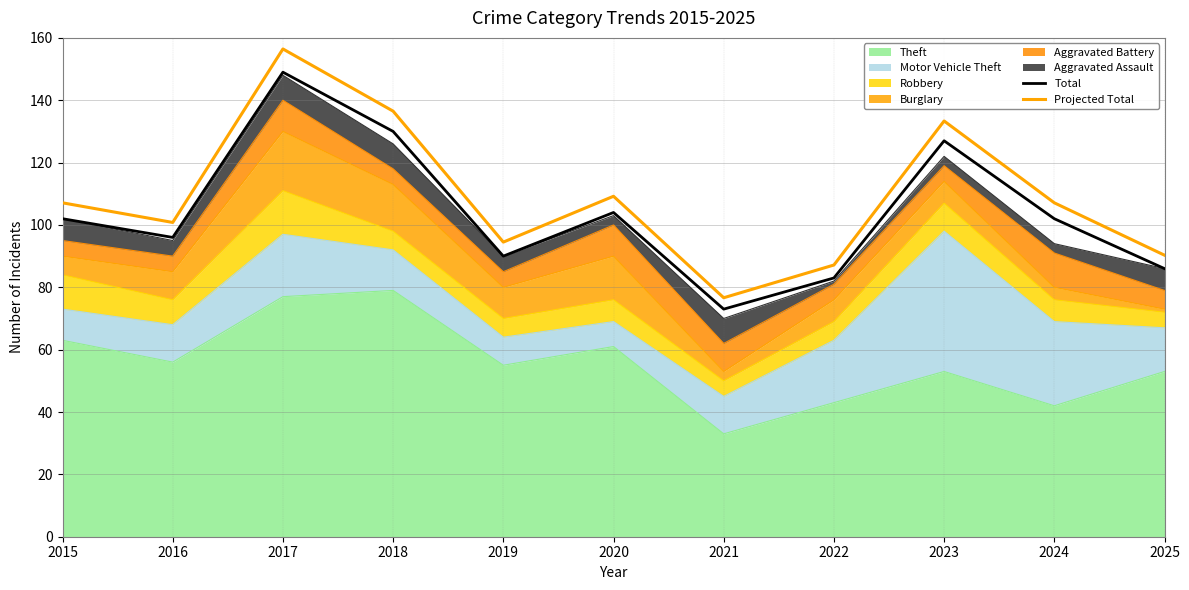

True or false: Projected Total and Total cross at least once.

False